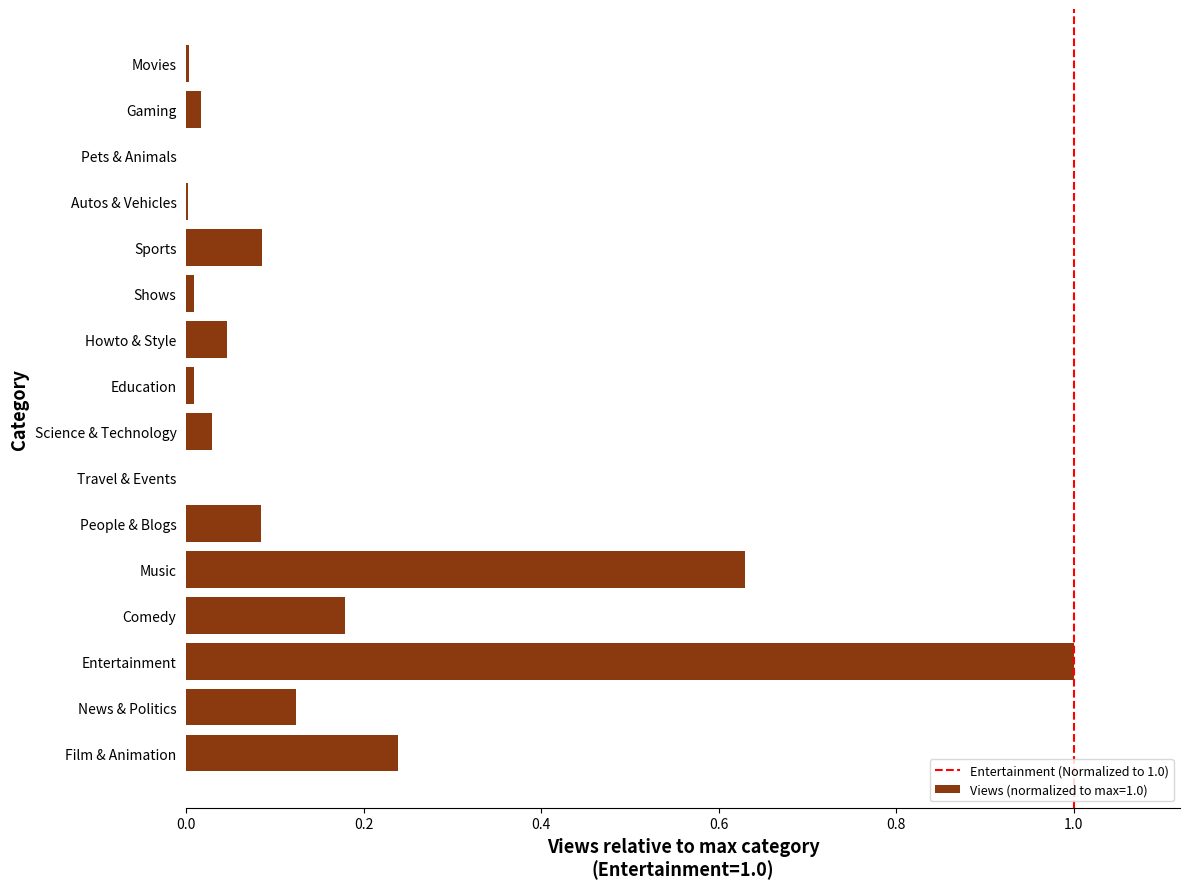

Is it true that the value at Entertainment is 1.5?

False